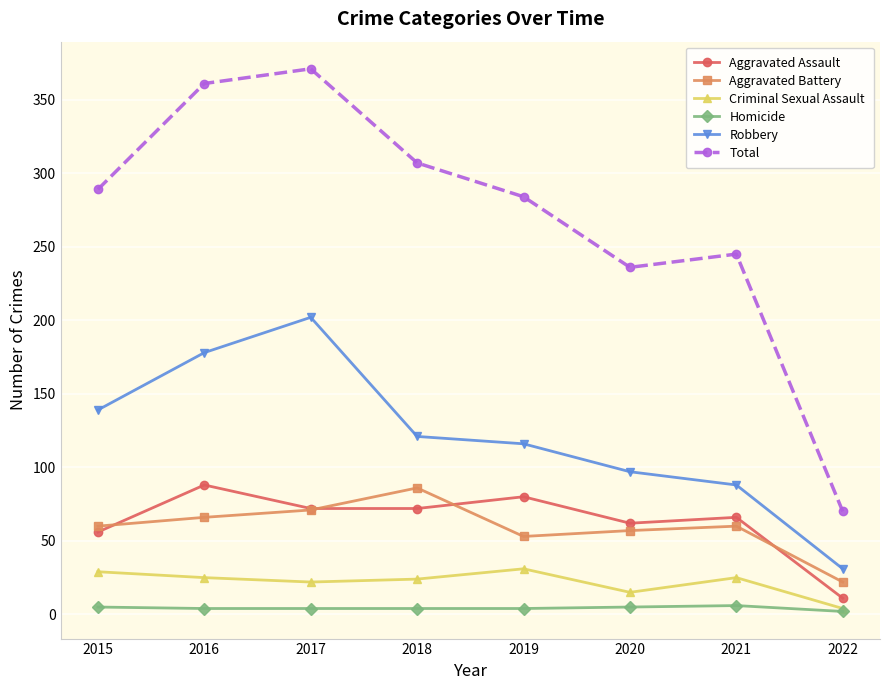

What is the sum of the Aggravated Battery values at 2015 and 2022?

82